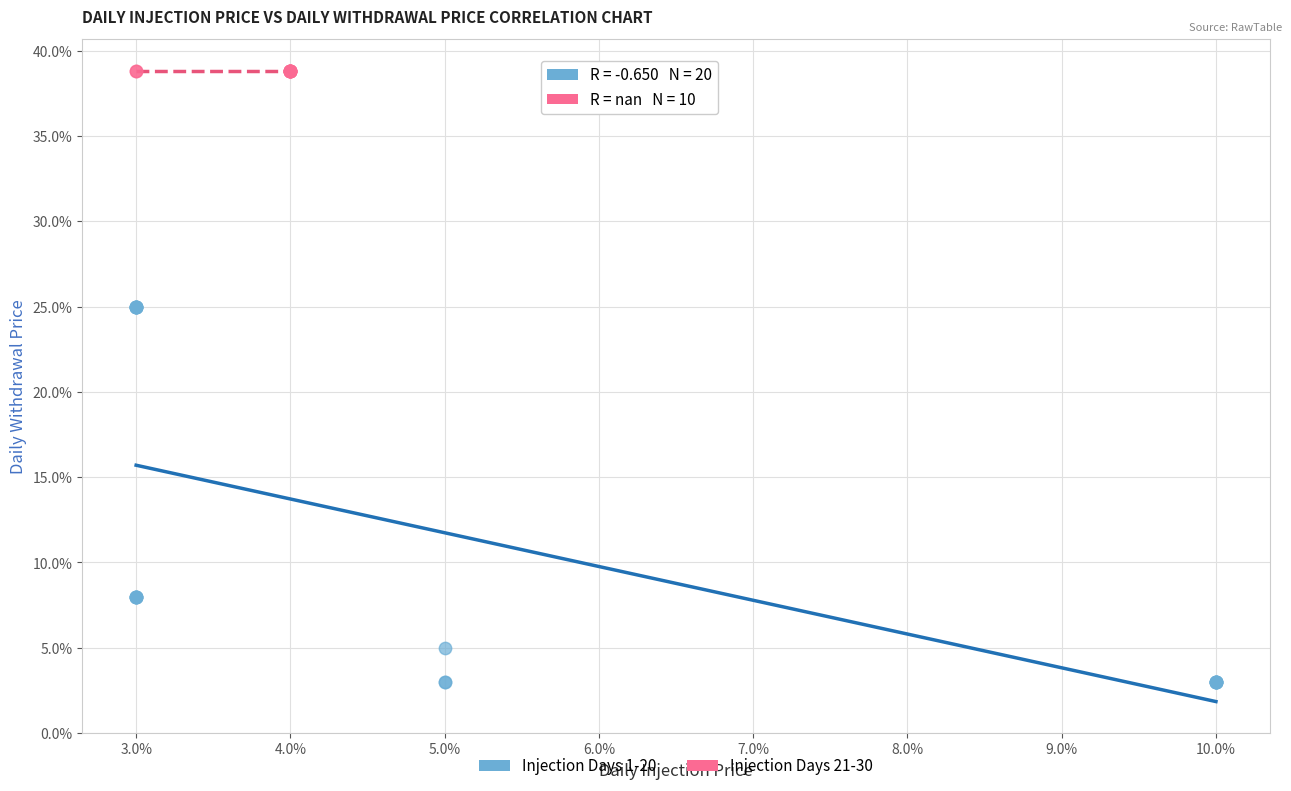

What are all the series names shown in the legend?

Injection Days 1-20, Injection Days 21-30